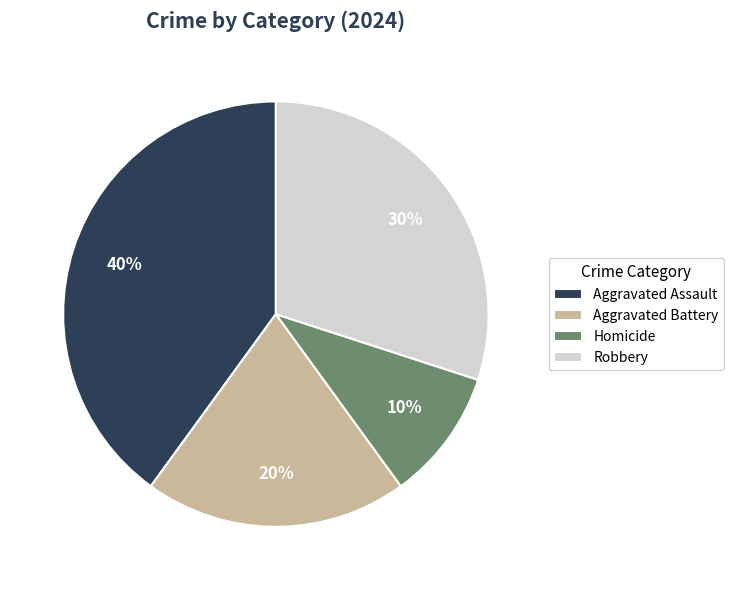

Which category has the biggest portion of the pie?

Aggravated Assault